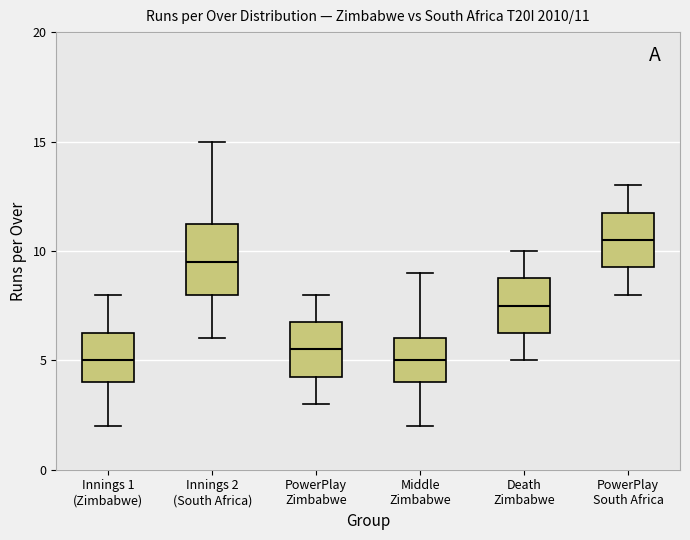

Comparing the boxes themselves (not the whiskers), which one is the tallest?

Innings 2 (South Africa)